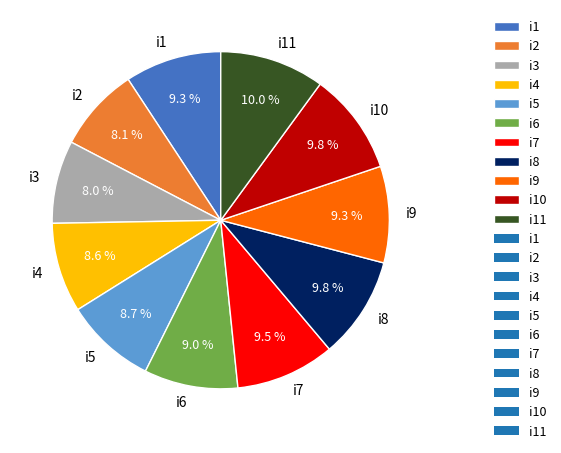

How many segments does this pie chart have?

11